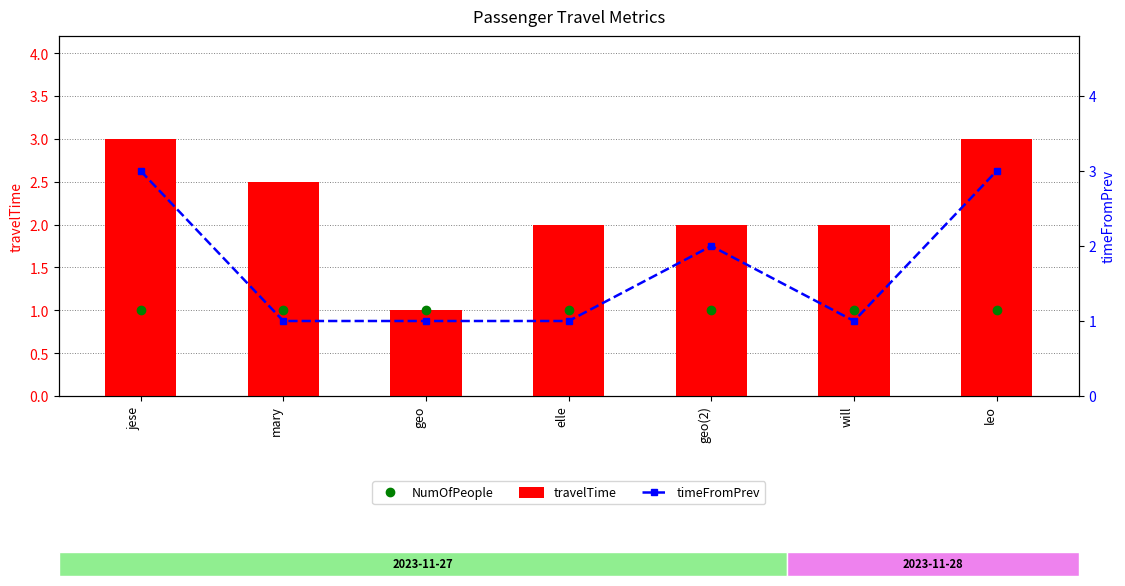

Which has a higher value, geo(2) or jese?

geo(2)